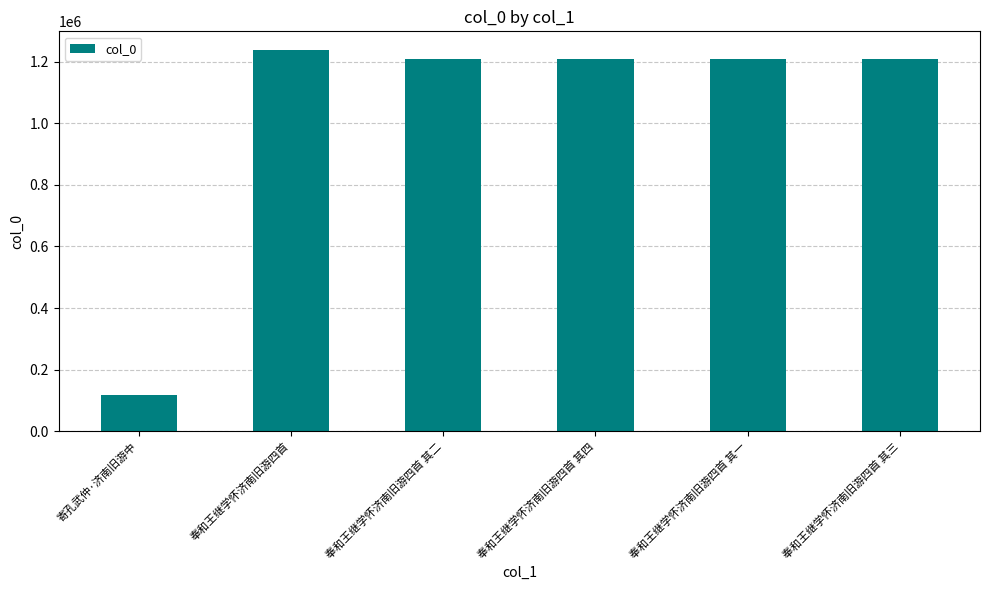

What is the change in value from 奉和王继学怀济南旧游四首 其四 to 奉和王继学怀济南旧游四首 其一?

-3